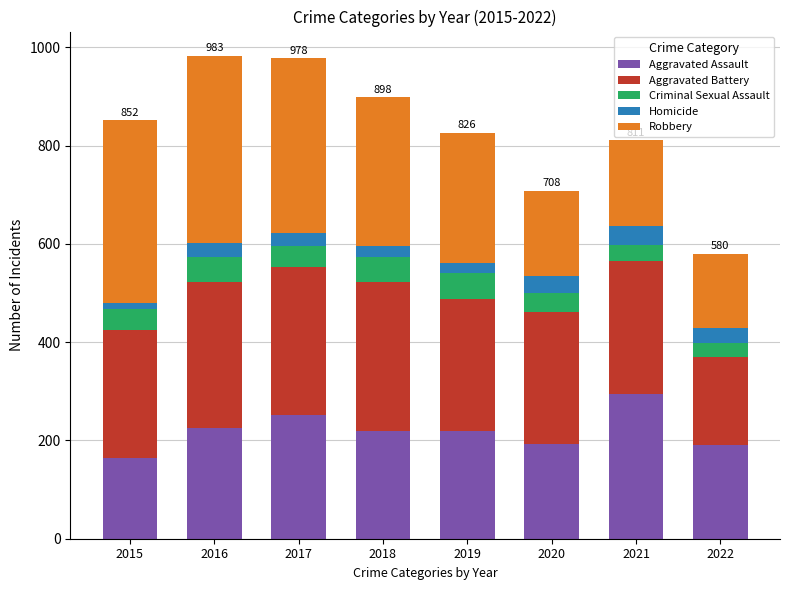

What are all the series names shown in the legend?

Aggravated Assault, Aggravated Battery, Criminal Sexual Assault, Homicide, Robbery